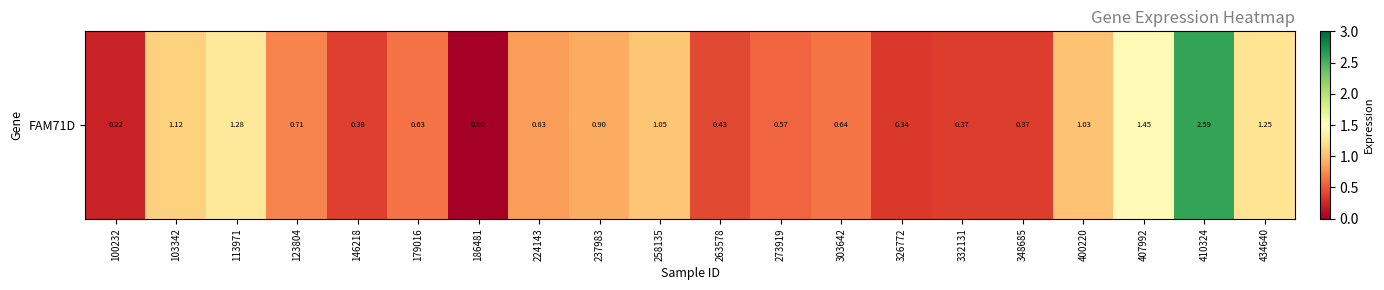

Reading left to right, transcribe all the data shown in this chart.

100232=0.2	103342=1.1	113971=1.3	123804=0.7	146218=0.4	179016=0.6	186481=0.0	224143=0.8	237983=0.9	258135=1.1	263578=0.4	273919=0.6	303642=0.6	326772=0.3	332131=0.4	348685=0.4	400220=1.0	407992=1.4	410324=2.6	434640=1.2